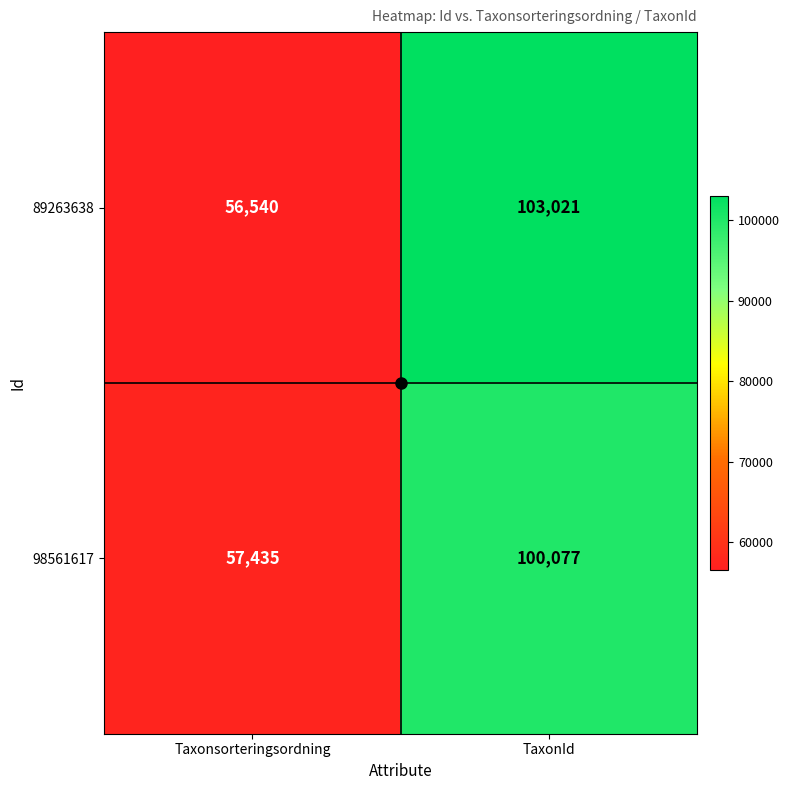

What is the difference between the maximum and minimum values in the 89263638 series?

46481